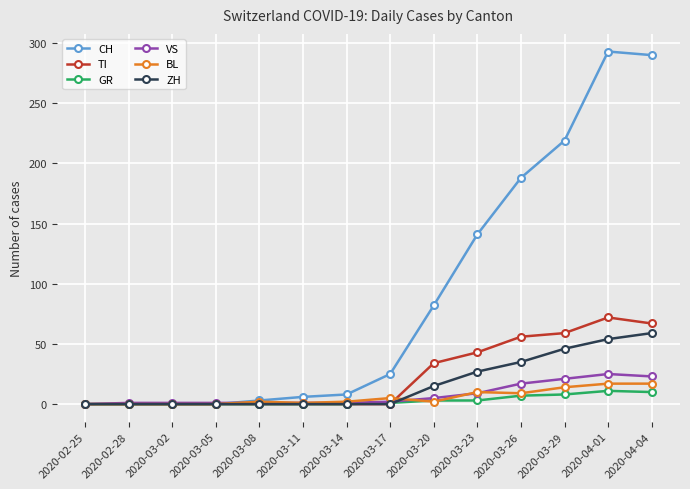

What is the difference between the highest and lowest values at 2020-03-02?

1